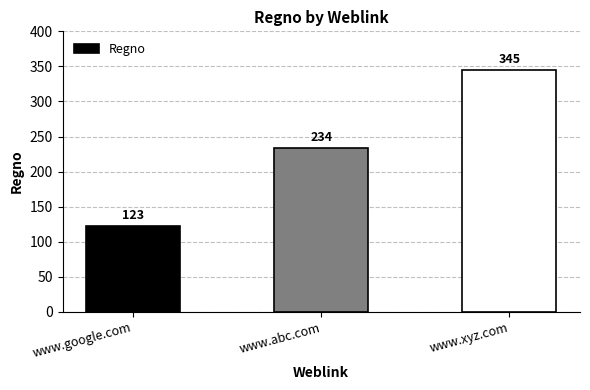

What is the change in value from www.abc.com to www.xyz.com?

+111